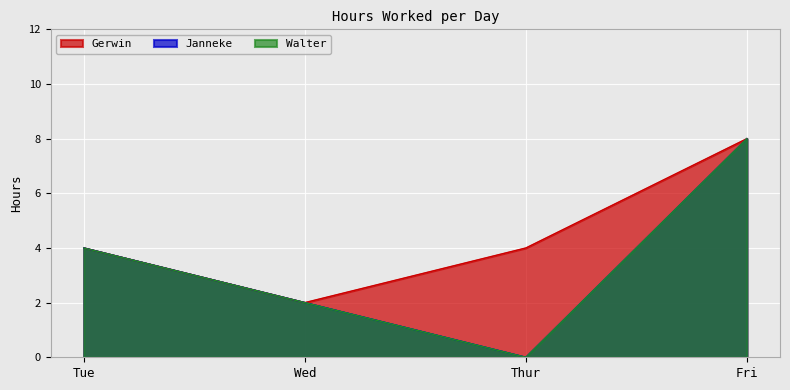

What is the value of the Gerwin point at the 2nd from the left?

2